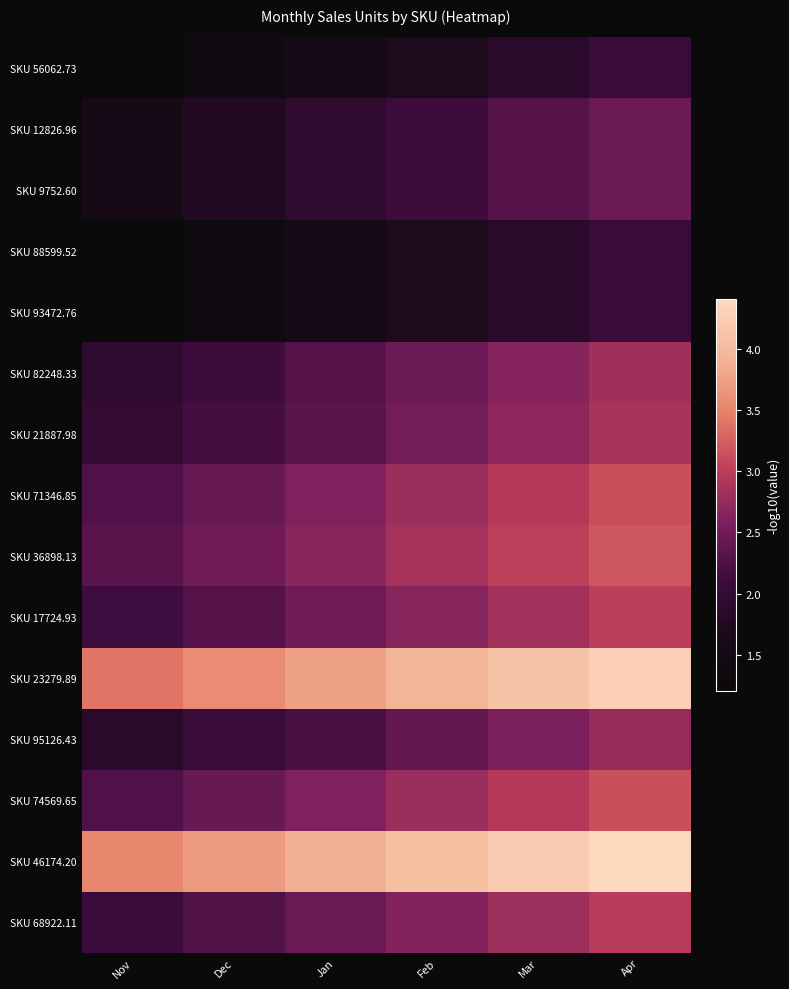

What is the difference between the highest and lowest values at Dec?

2.3